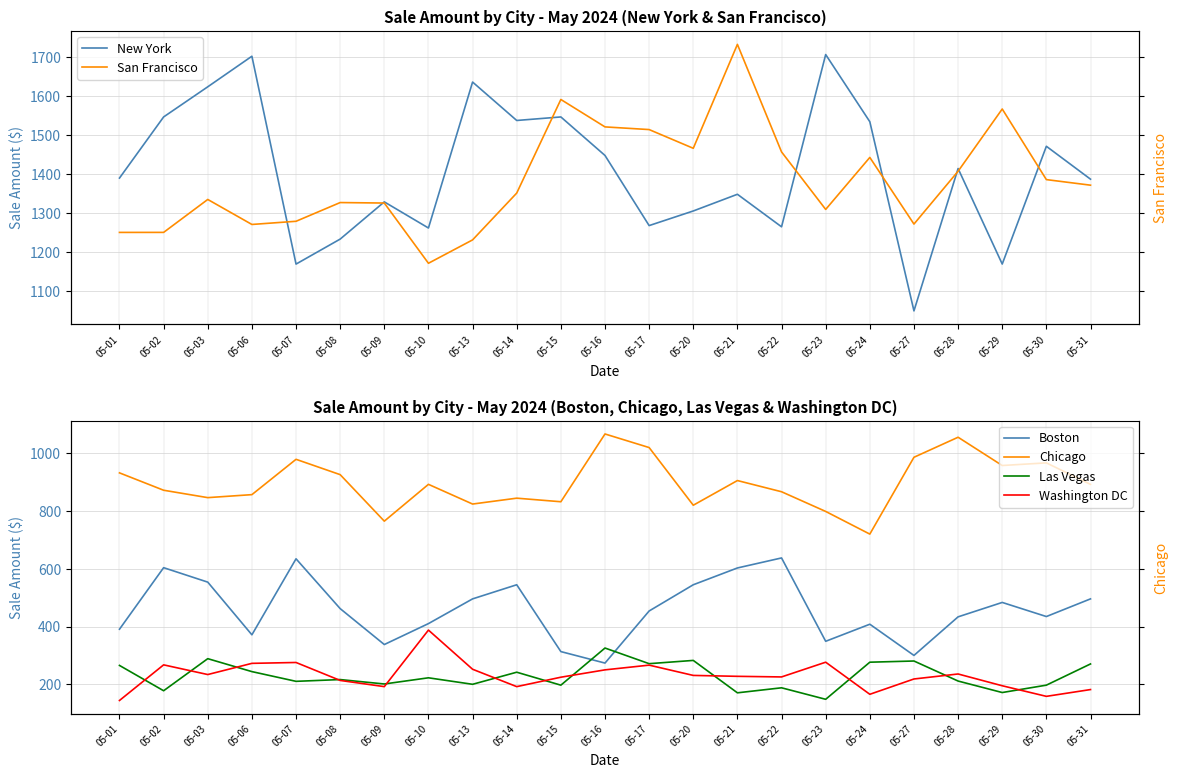

True or false: Chicago and Las Vegas intersect in this chart.

False